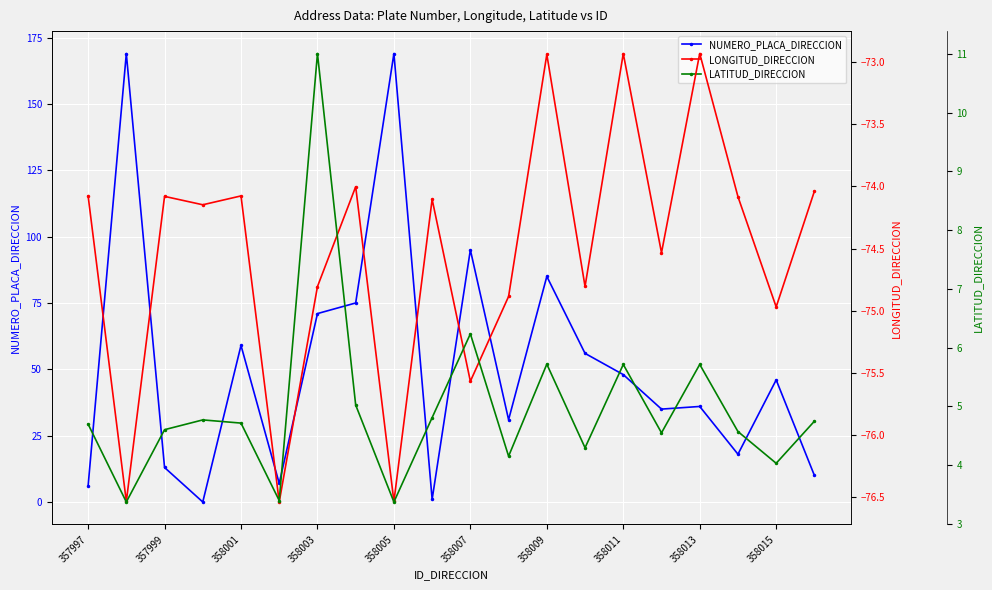

Reading right to left, what are all the values shown in this chart?

NUMERO_PLACA_DIRECCION: 10.0	46.0	18.0	36.0	35.0	48.0	56.0	85.0	31.0	95.0	1.0	169.0	75.0	71.0	7.0	59.0	0.0	13.0	169.0	6.0
LONGITUD_DIRECCION: -74.0	-75.0	-74.1	-72.9	-74.5	-72.9	-74.8	-72.9	-74.9	-75.6	-74.1	-76.5	-74.0	-74.8	-76.5	-74.1	-74.1	-74.1	-76.5	-74.1
LATITUD_DIRECCION: 4.7	4.0	4.6	5.7	4.6	5.7	4.3	5.7	4.2	6.2	4.8	3.4	5.0	11.0	3.4	4.7	4.8	4.6	3.4	4.7